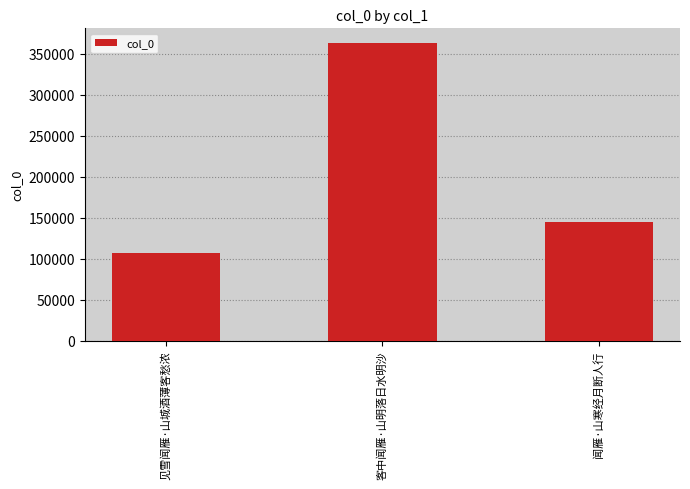

True or false: the data shows 106680 at 见雪闻雁·山城酒薄客愁浓.

True